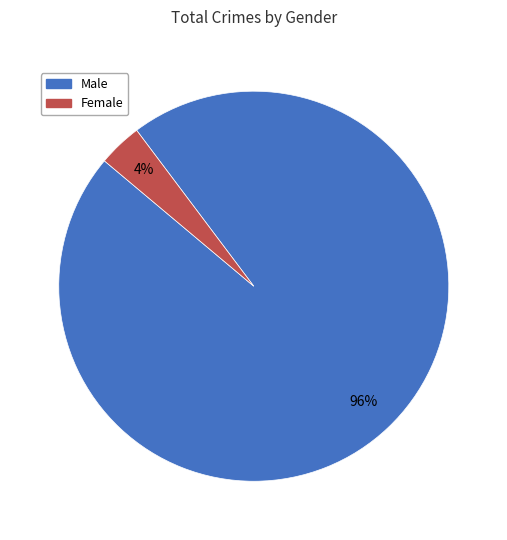

Rank the categories by value from lowest to highest.

Female, Male